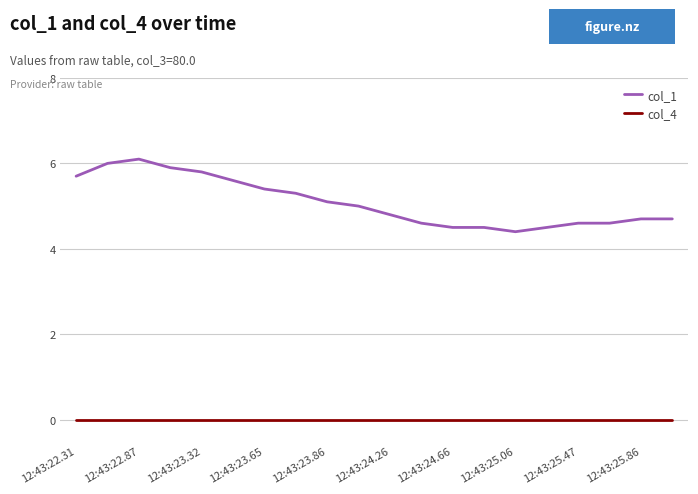

True or false: col_4 and col_1 intersect in this chart.

False